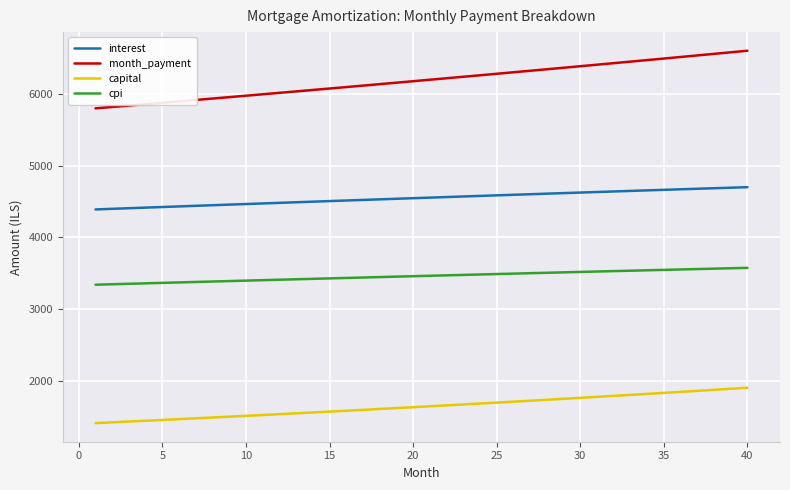

What is the average value of the interest series?

4548.3